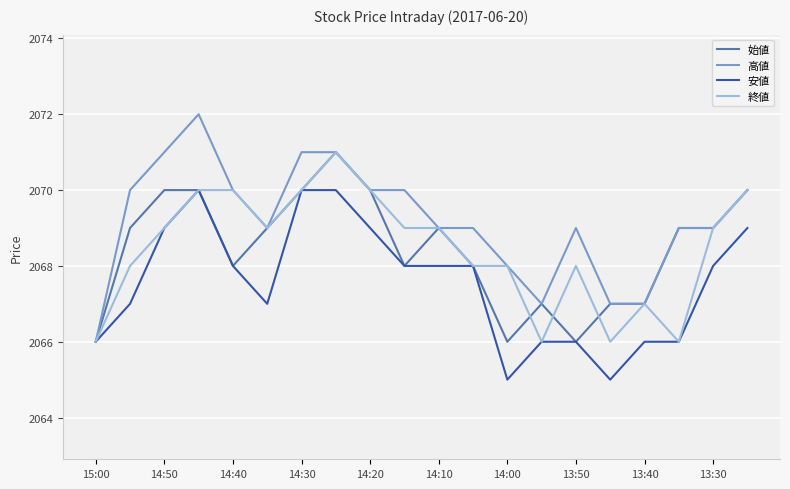

How many 終値 values are between 2068 and 2070?

14